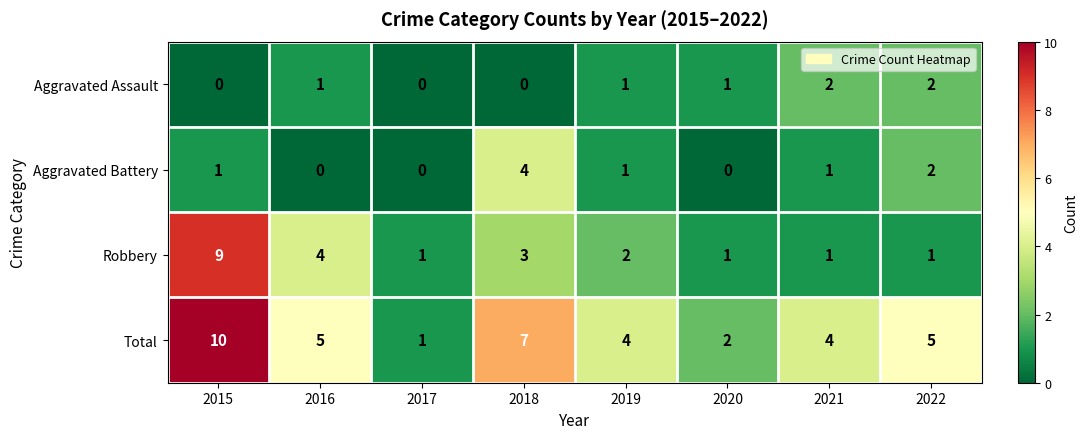

How many data points in Robbery are less than 2?

4